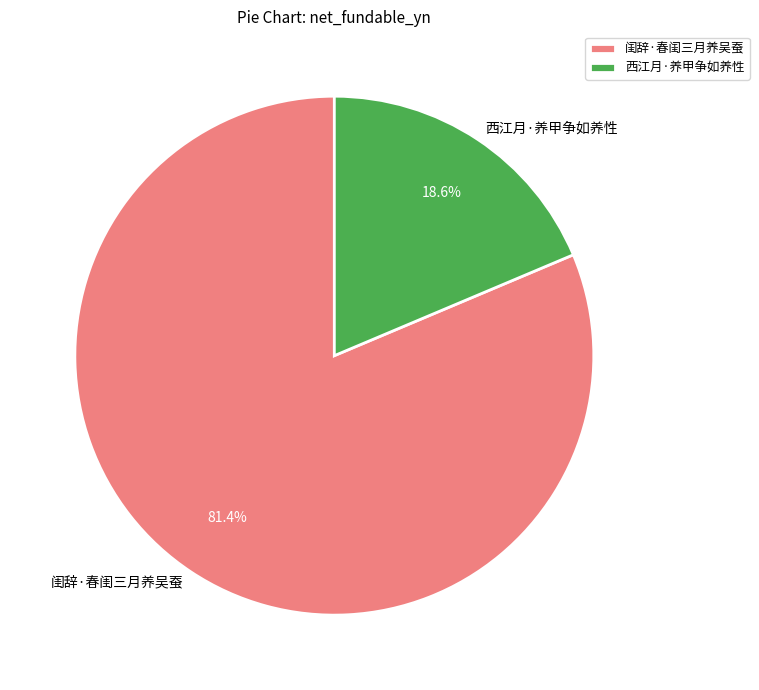

Between 闺辞·春闺三月养吴蚕 and 西江月·养甲争如养性, which is larger?

闺辞·春闺三月养吴蚕